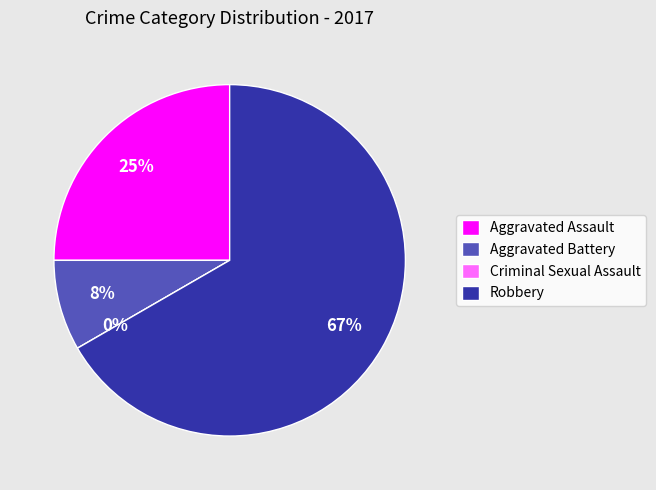

What is the change in value from Aggravated Battery to Criminal Sexual Assault?

-1